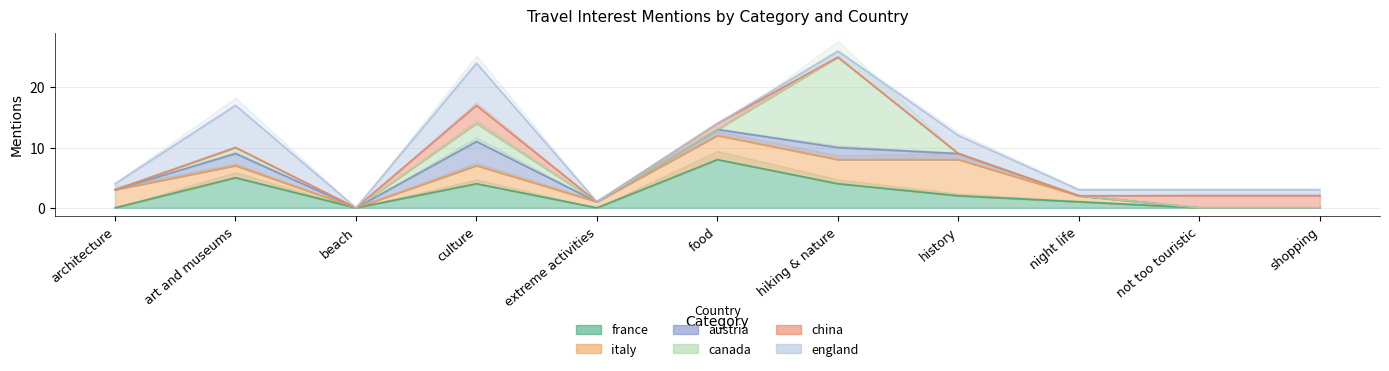

Which series changed the most between culture and night life?

england